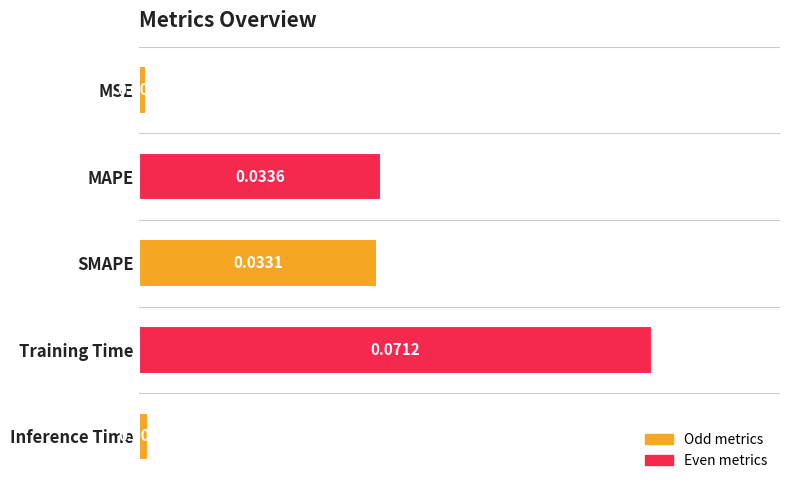

How many bars are there in total?

5